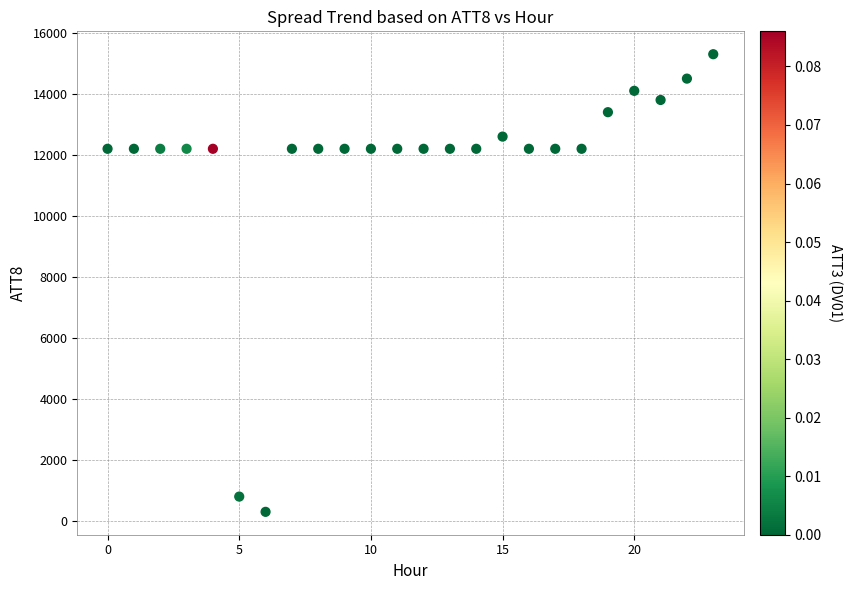

What is the range of Y values (max minus min)?

15000